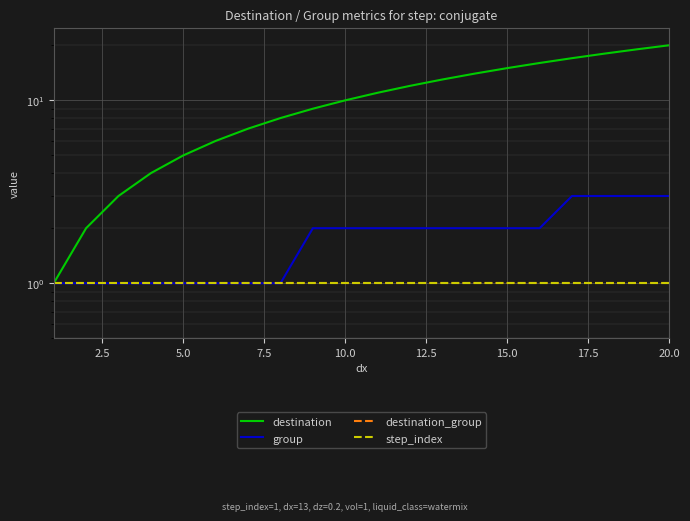

The step_index series shows 1 at 15.0. True or false?

True